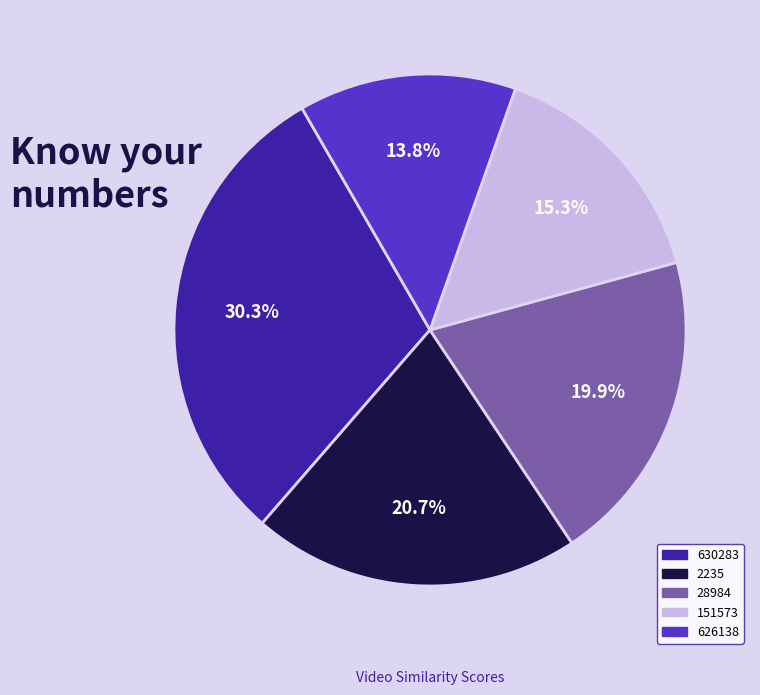

Which has a higher value, 626138 or 28984?

28984